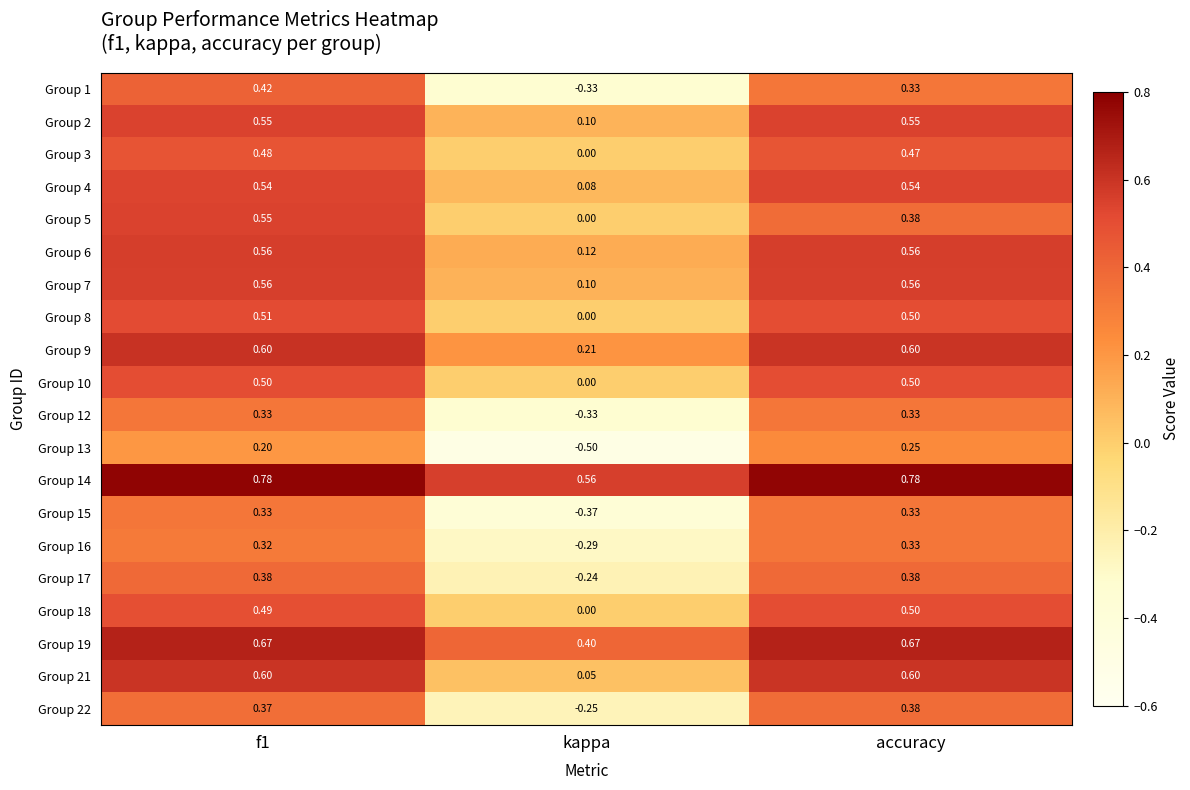

At how many categories does at least one series exceed 0?

3